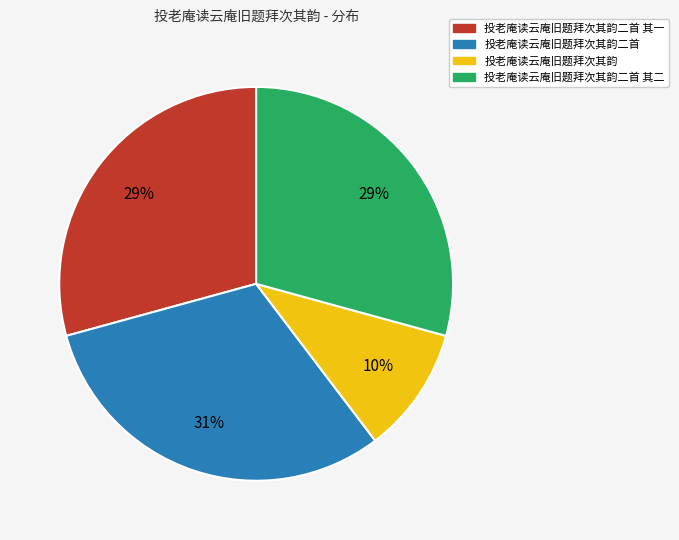

To the nearest percent, what is the difference between the largest and smallest slice percentages?

21%